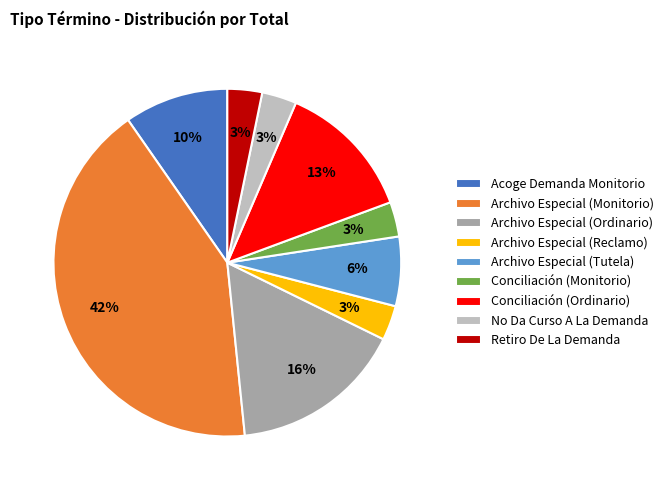

Which slice is the largest?

Archivo Especial (Monitorio)